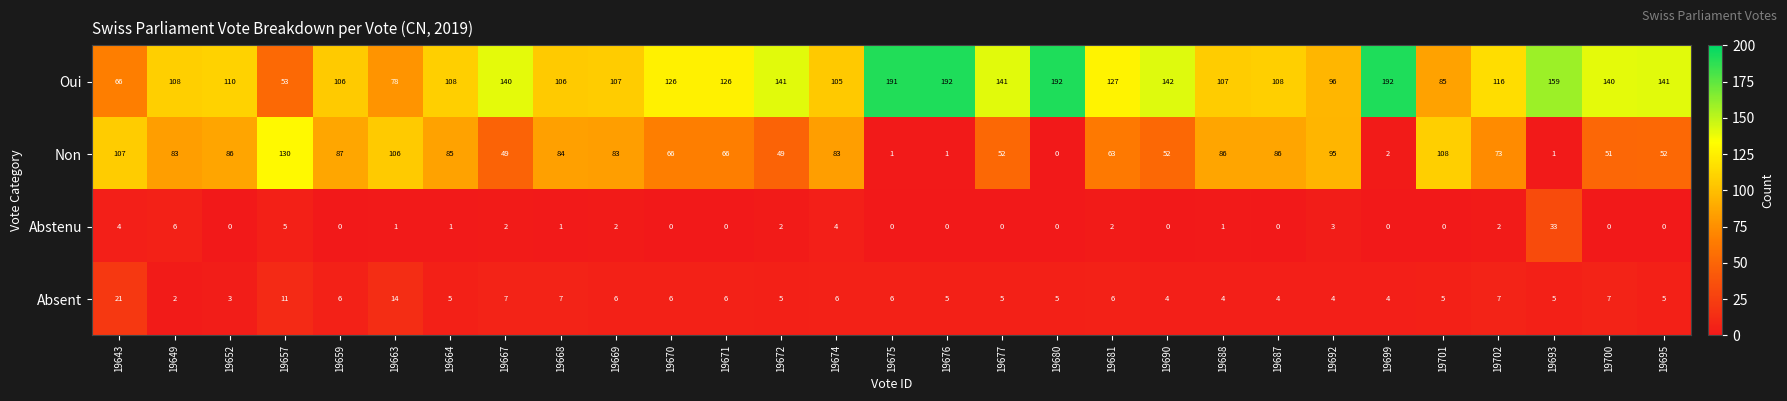

Which series has the largest range (max minus min)?

Oui